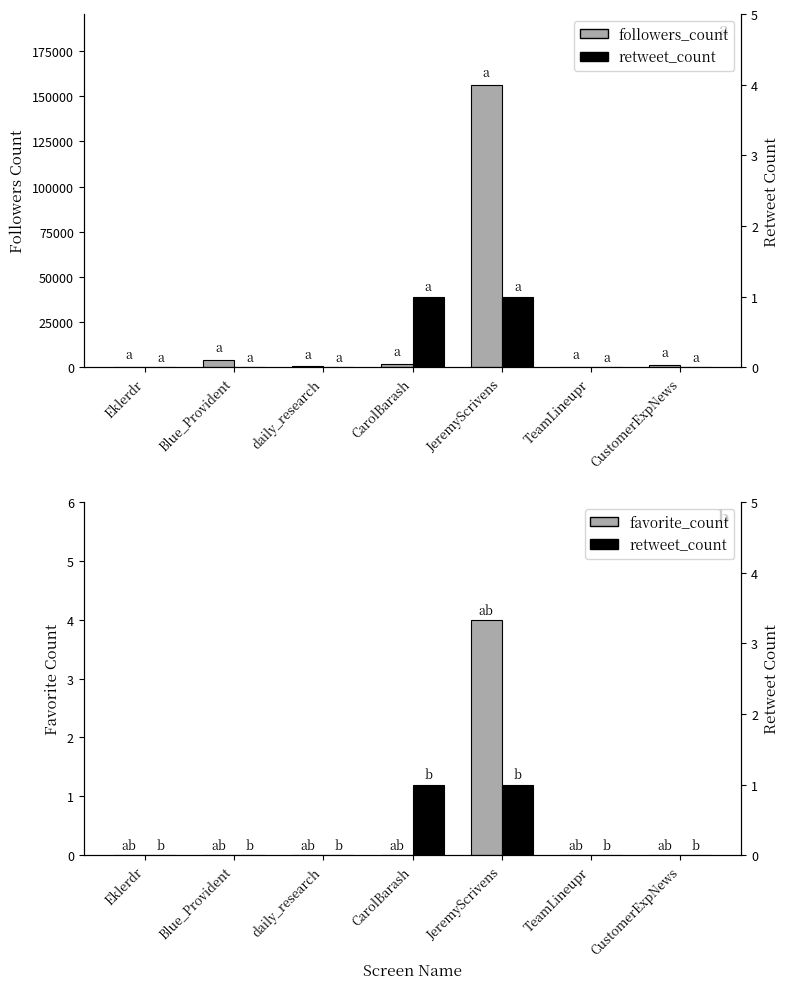

Which has a higher value, Eklerdr or CustomerExpNews?

CustomerExpNews